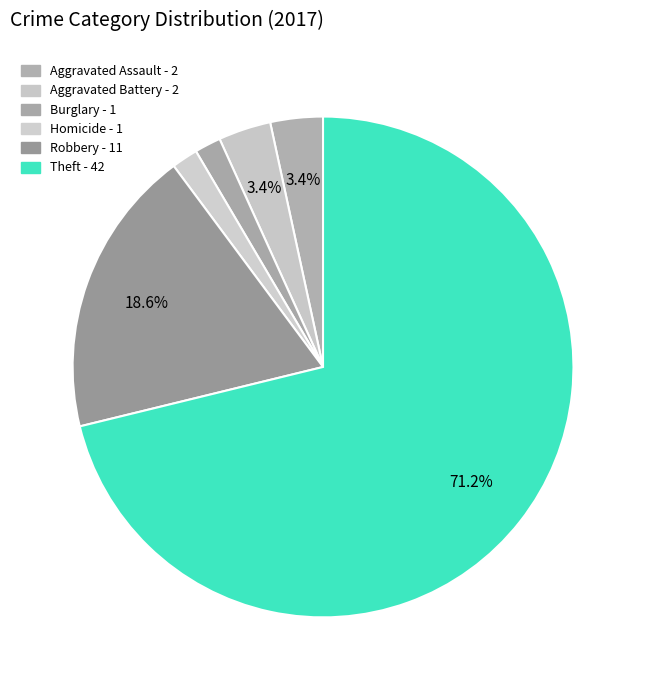

How many segments does this pie chart have?

6